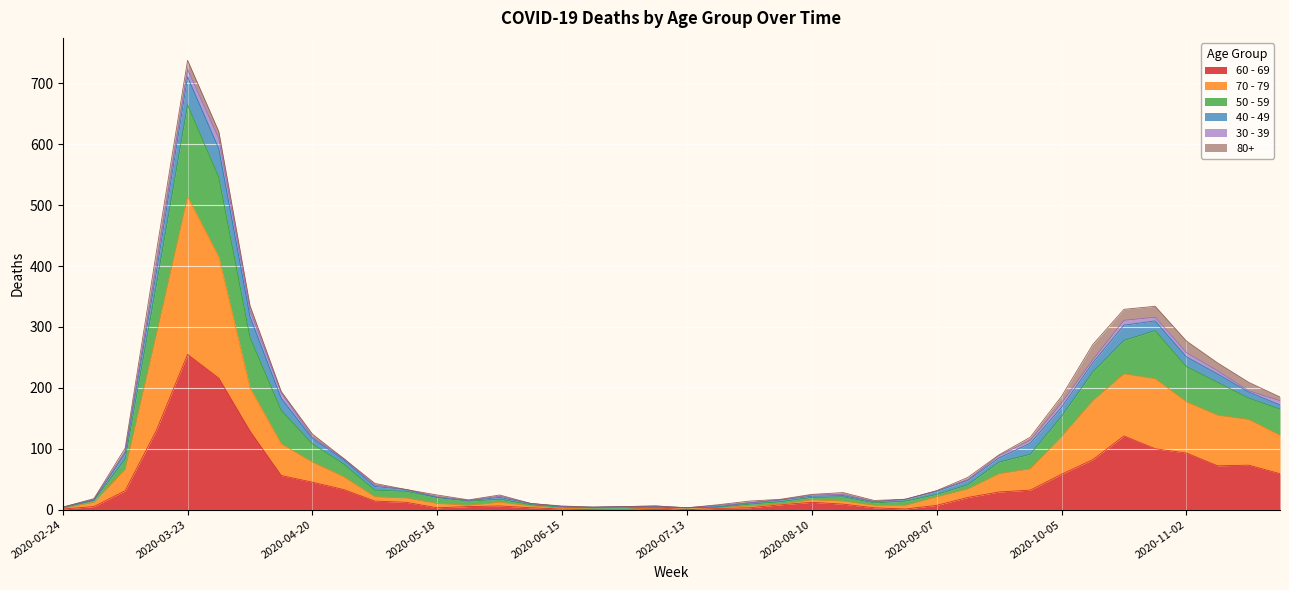

At which label does 60 - 69 reach its peak?

2020-03-23